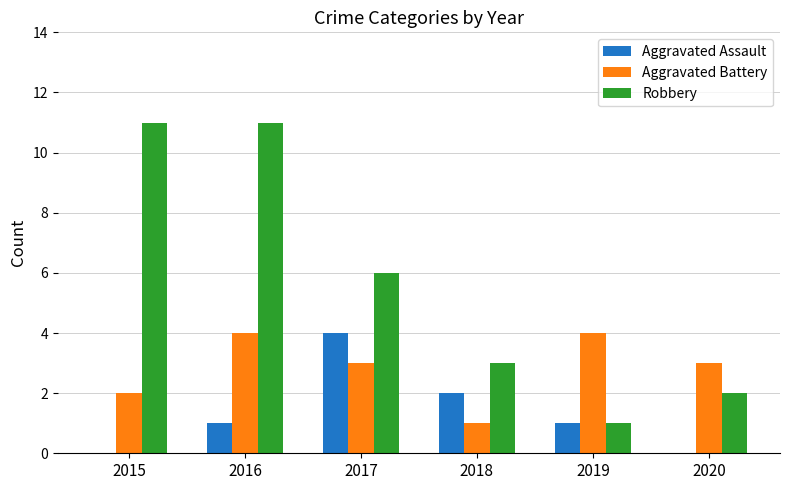

How many groups of bars are there?

6